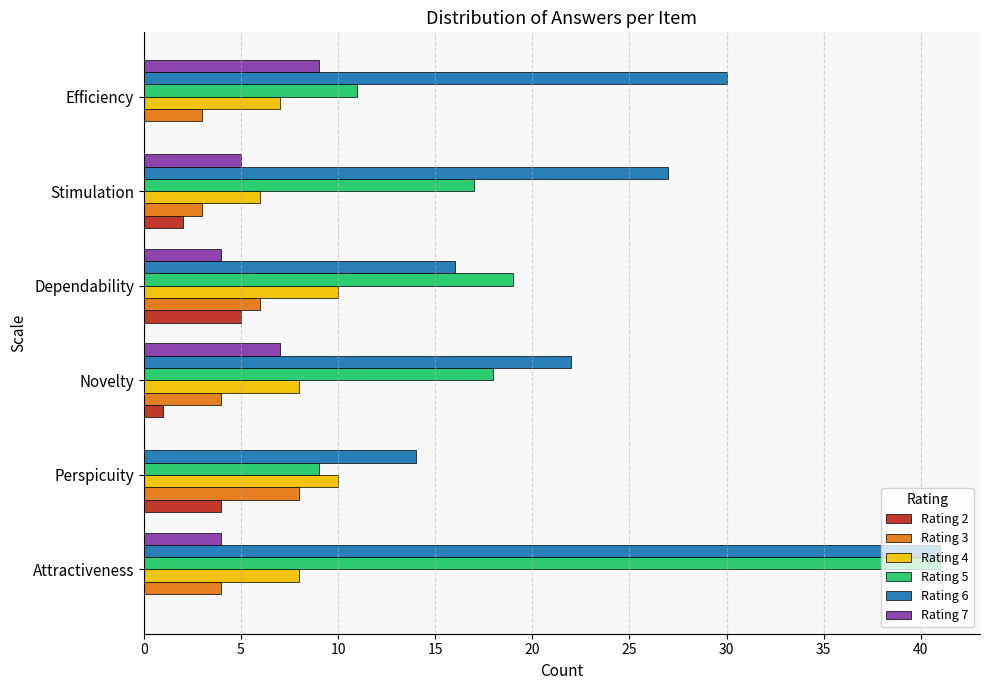

Between Attractiveness and Perspicuity, which series saw the biggest shift?

Rating 5